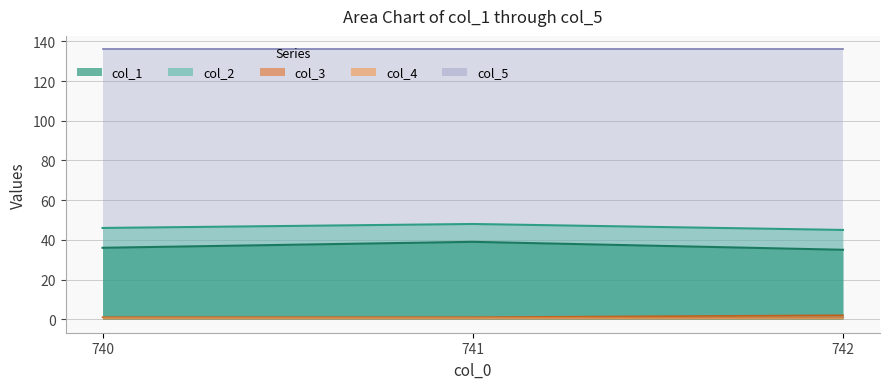

At which label does col_3 reach its minimum?

740.0